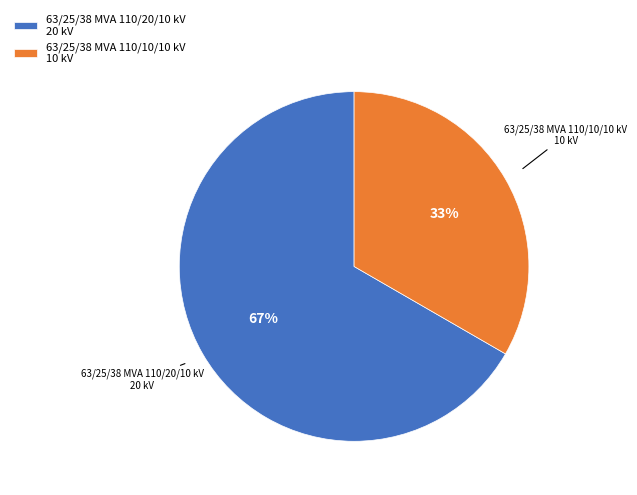

Do 63/25/38 MVA 110/20/10 kV 20 kV and 63/25/38 MVA 110/10/10 kV 10 kV together represent more than half of the pie?

Yes